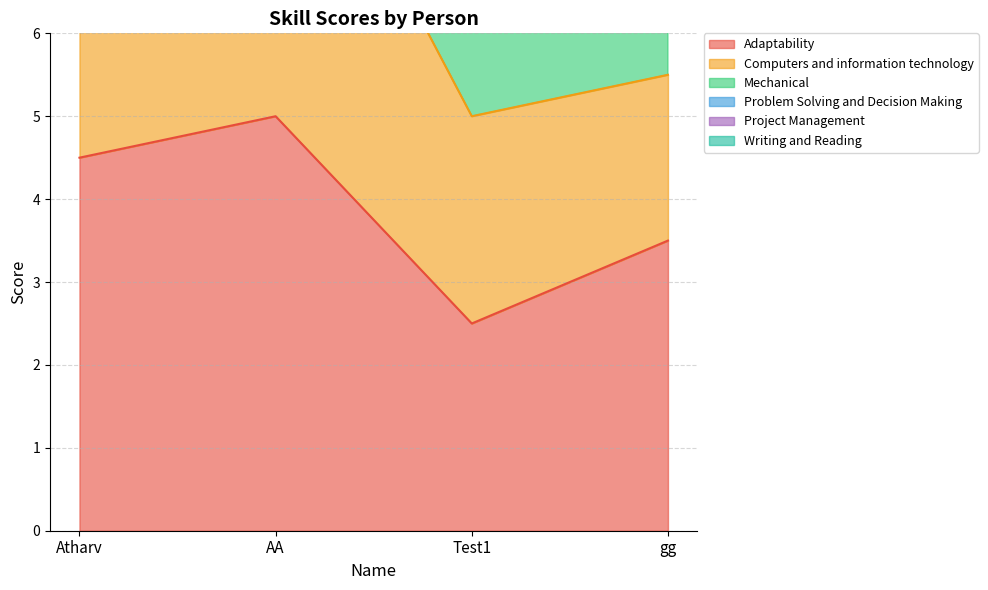

At which category is the sum across all series the highest?

Atharv